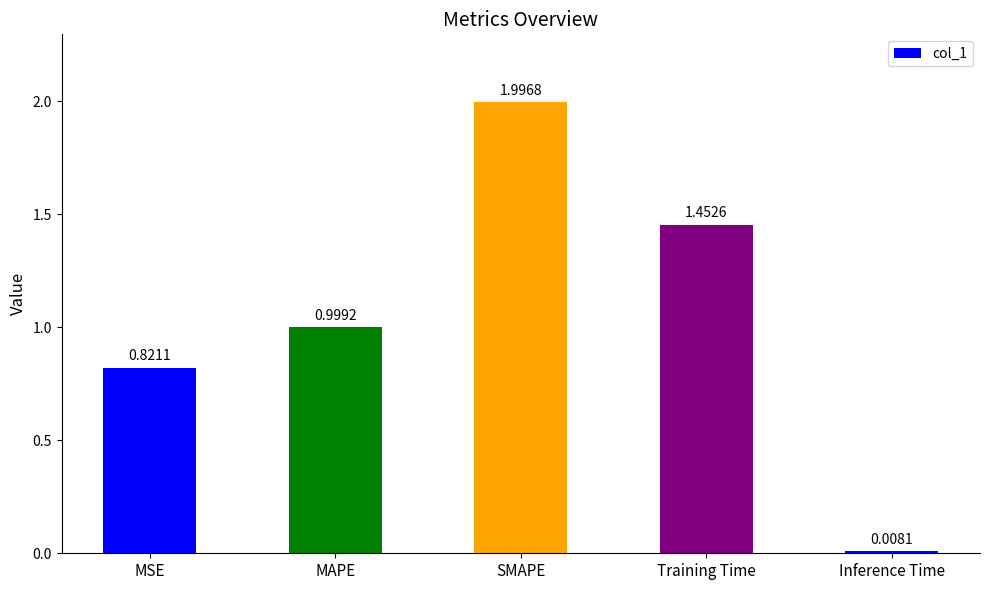

What is the difference between the values at MSE and SMAPE?

1.2